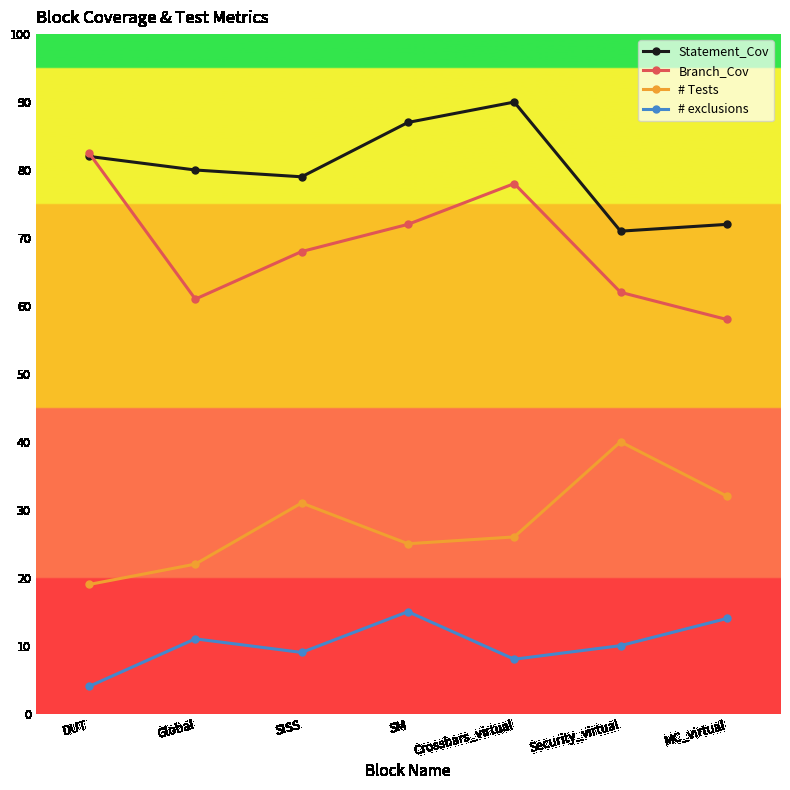

Reading left to right, list all the values displayed in this chart.

Statement_Cov: DUT=82.0	Global=80.0	SISS=79.0	SM=87.0	Crossbars_virtual=90.0	Security_virtual=71.0	MC_virtual=72.0
Branch_Cov: DUT=82.5	Global=61.0	SISS=68.0	SM=72.0	Crossbars_virtual=78.0	Security_virtual=62.0	MC_virtual=58.0
# Tests: DUT=19.0	Global=22.0	SISS=31.0	SM=25.0	Crossbars_virtual=26.0	Security_virtual=40.0	MC_virtual=32.0
# exclusions: DUT=4.0	Global=11.0	SISS=9.0	SM=15.0	Crossbars_virtual=8.0	Security_virtual=10.0	MC_virtual=14.0